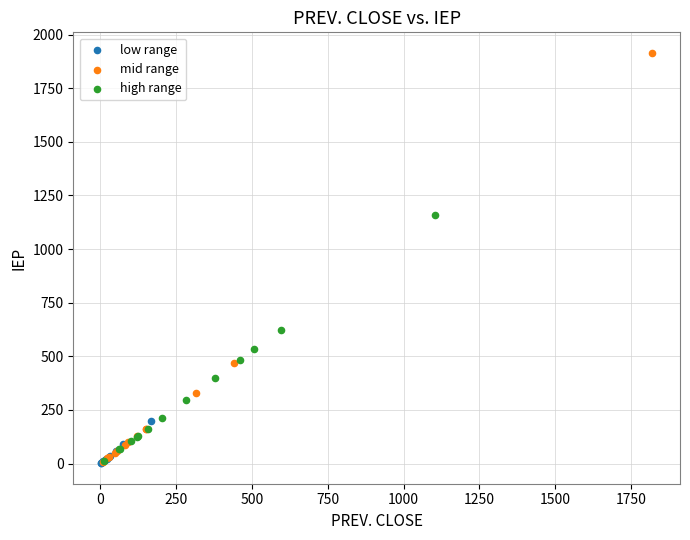

Which series has the largest Y range (max minus min)?

mid range